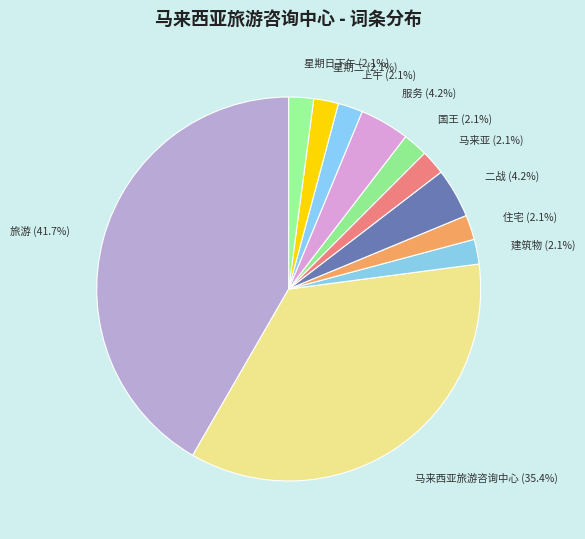

What is the ratio of the value at 建筑物 to the value at 星期二?

1.0